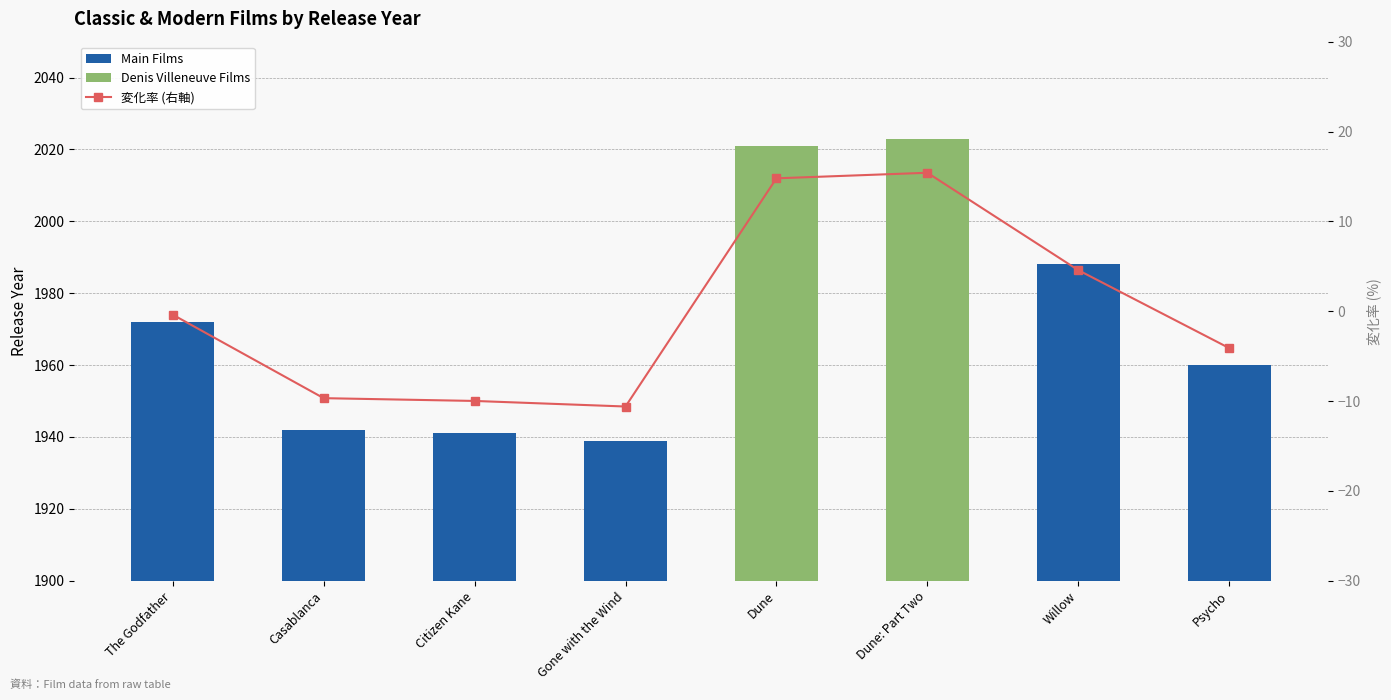

Which category has the highest value in the Release Year series?

Dune: Part Two